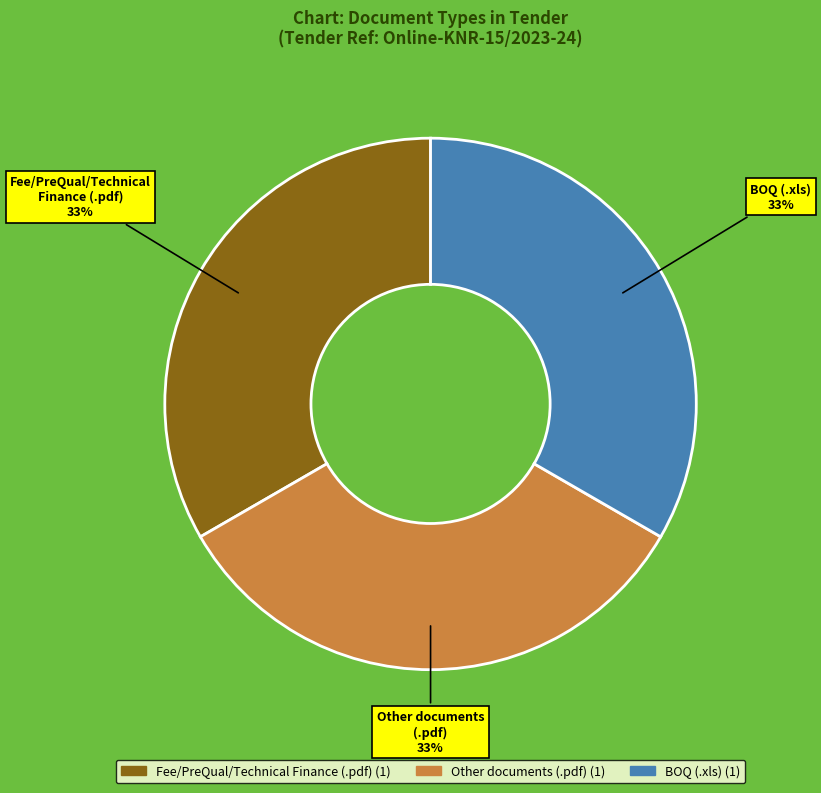

Count the number of slices in the pie.

3